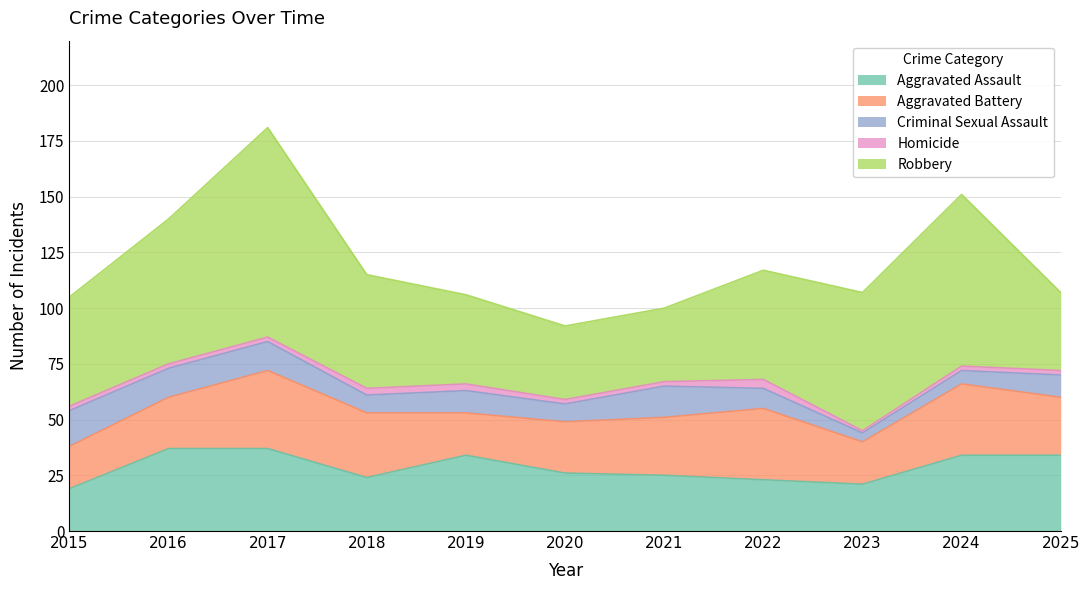

True or false: Aggravated Assault and Aggravated Battery intersect in this chart.

True